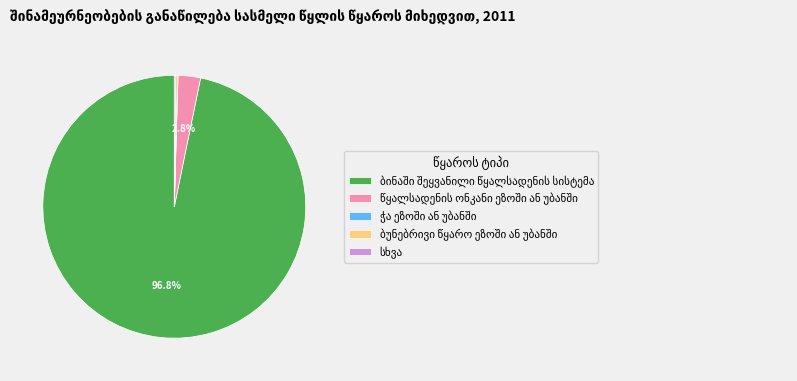

Is there any slice that represents more than half of the pie?

Yes